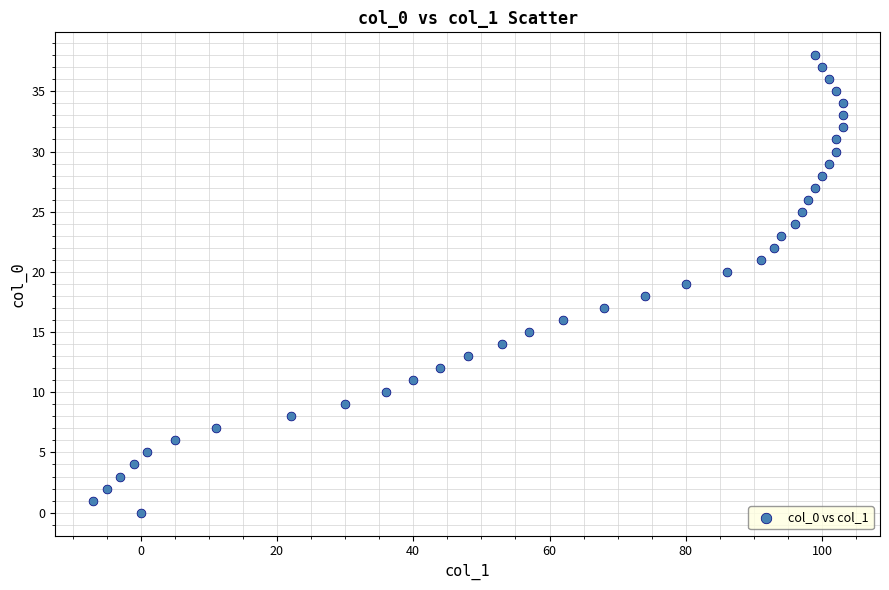

What is the range of Y values (max minus min)?

38